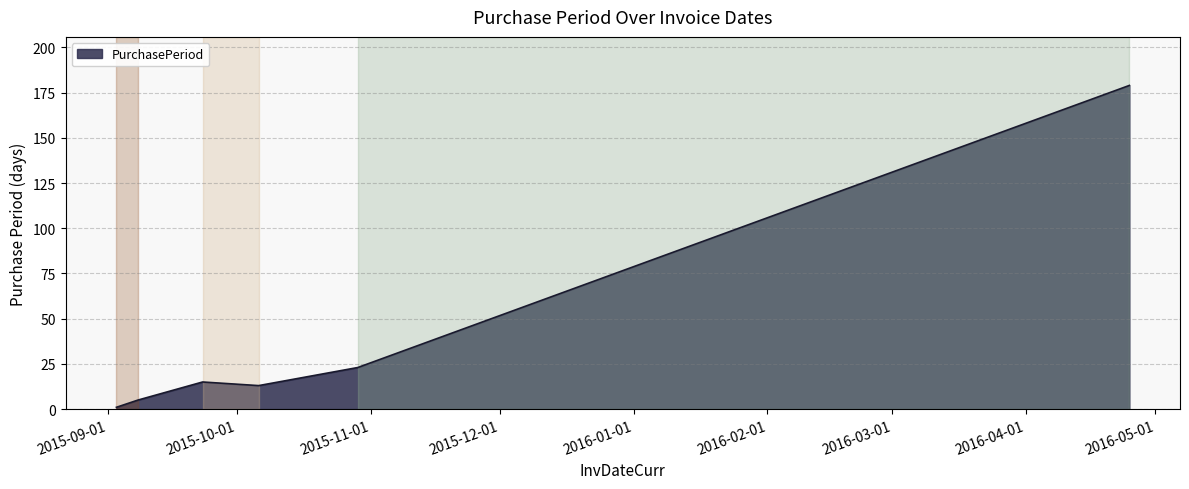

What is the minimum value shown in the chart?

1